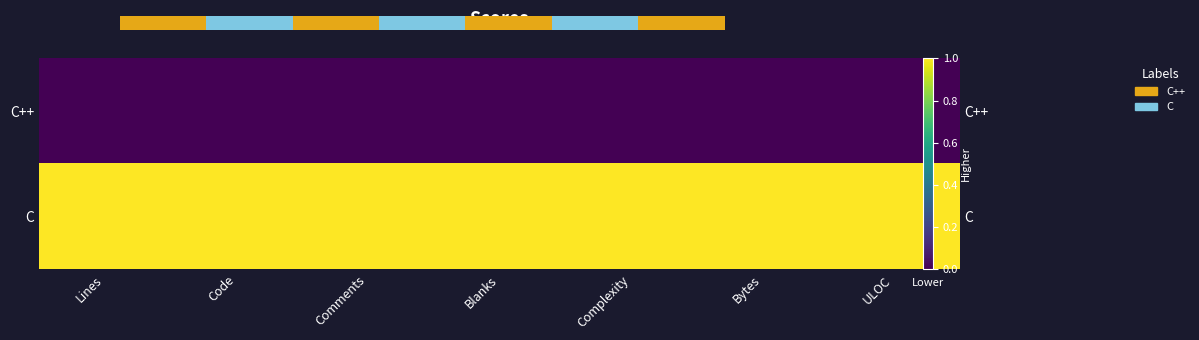

What is the approximate value of C at Bytes?

1